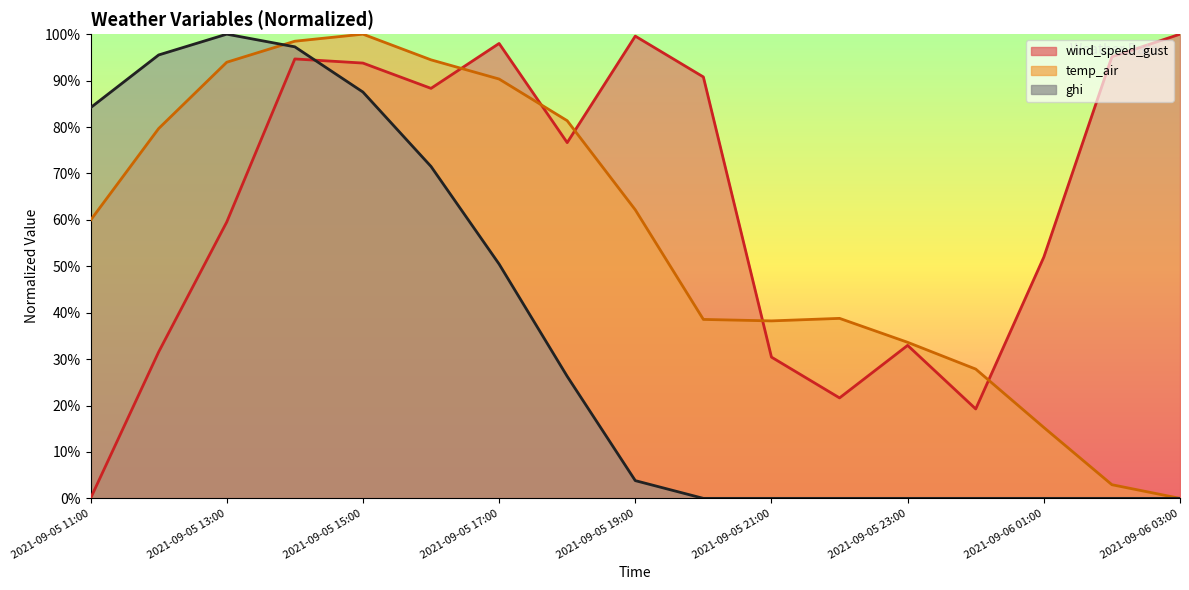

What is the sum of the wind_speed_gust values at 2021-09-05 11:00 and 2021-09-05 15:00?

93.8